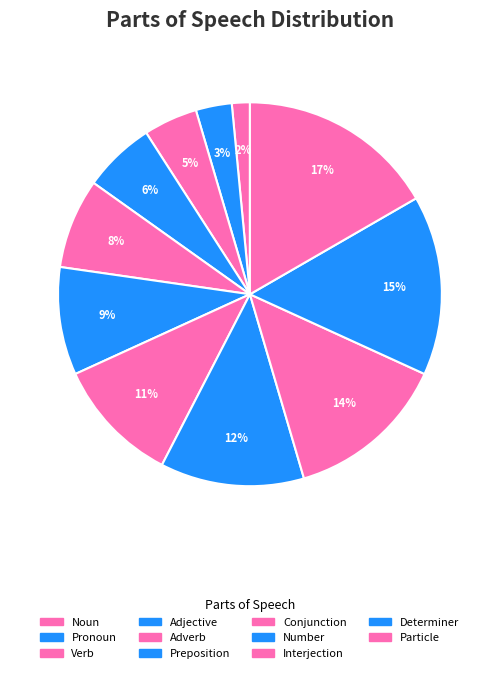

How many slices are in this pie chart?

11